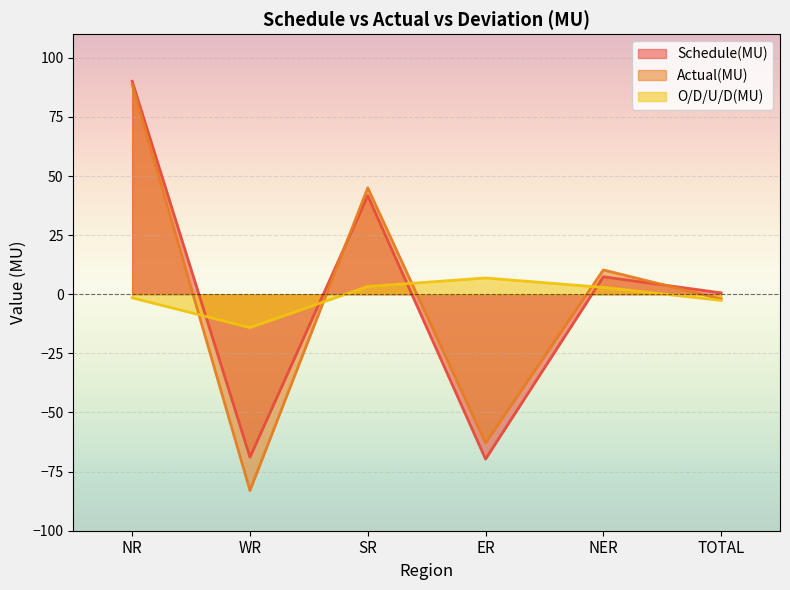

True or false: Schedule(MU) has more than 0 interior local peaks.

True